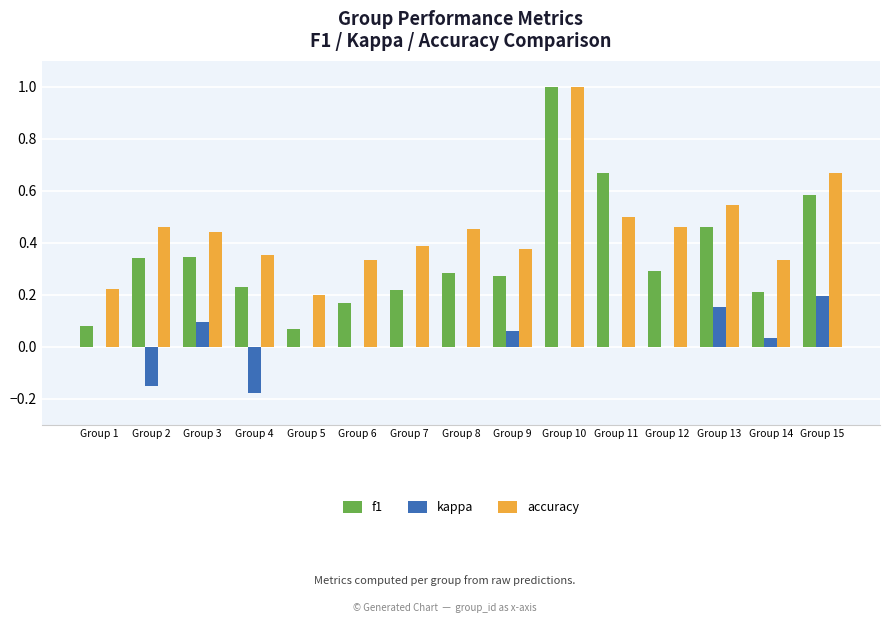

The accuracy series shows 0.7 at Group 11. True or false?

False